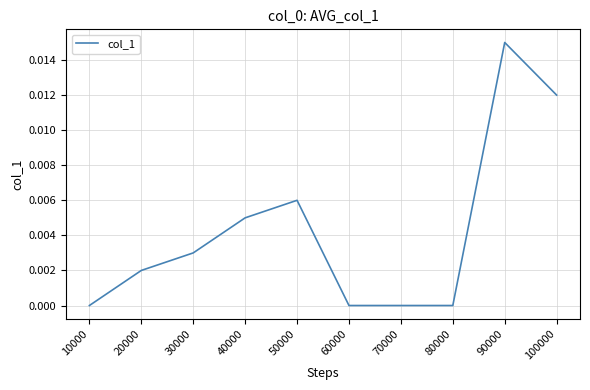

True or false: the data shows 0.0 at 80000.

True